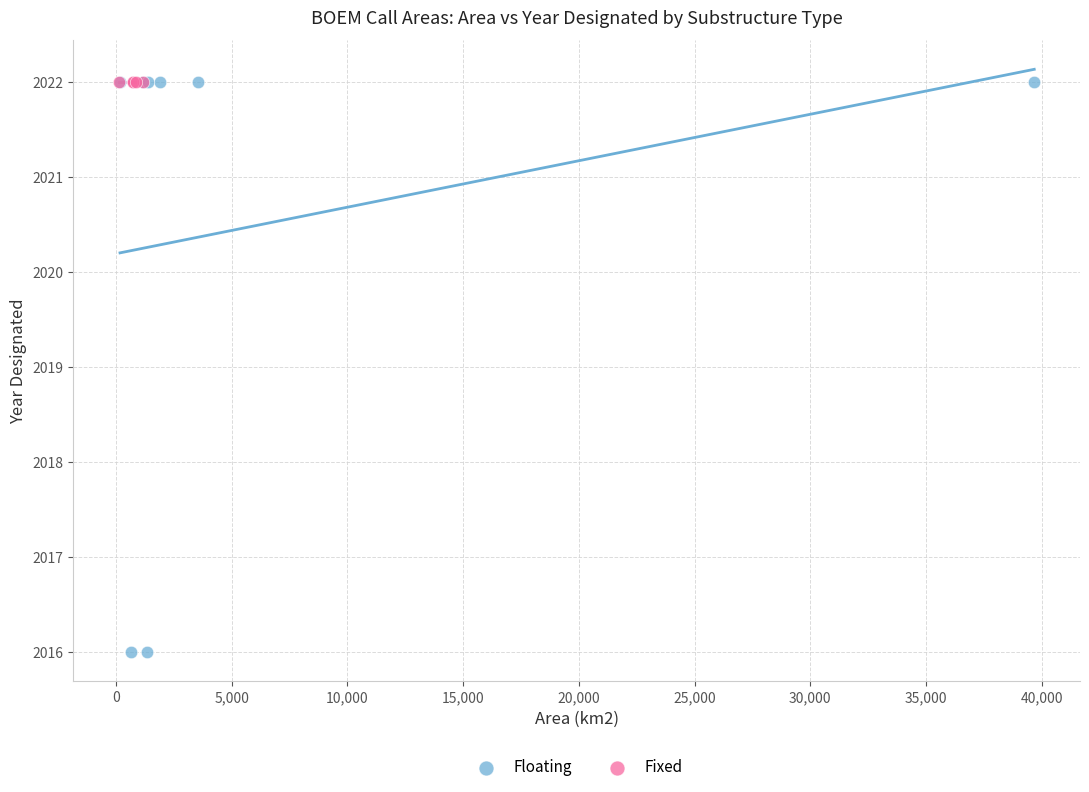

What are all the series names shown in the legend?

Floating, Fixed